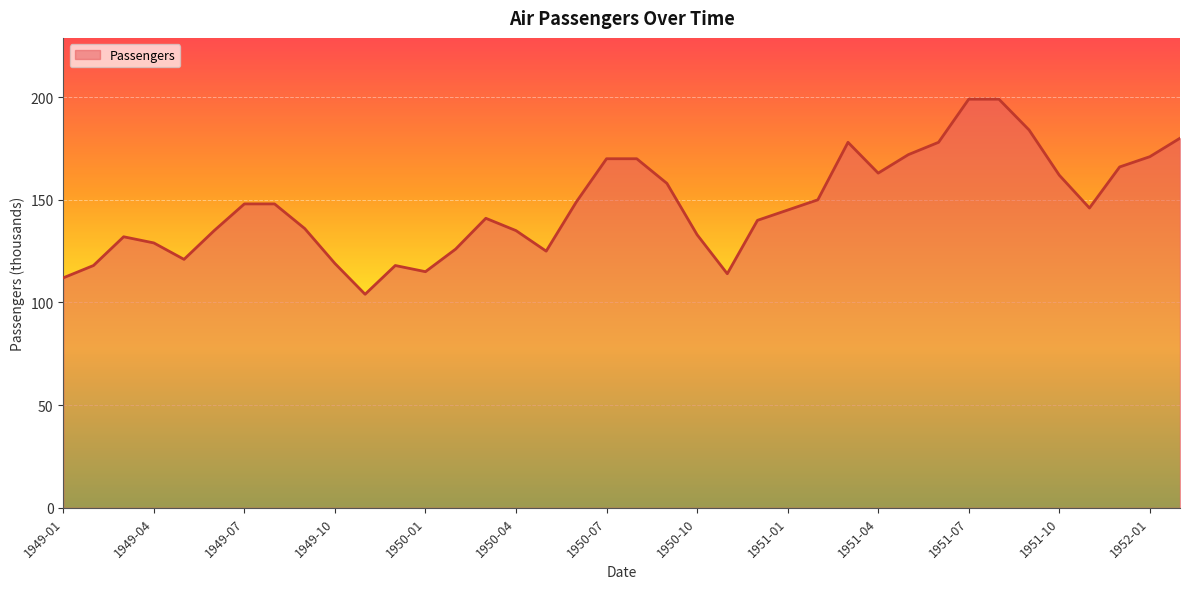

True or false: the data shows 231 at 1949-04.

False